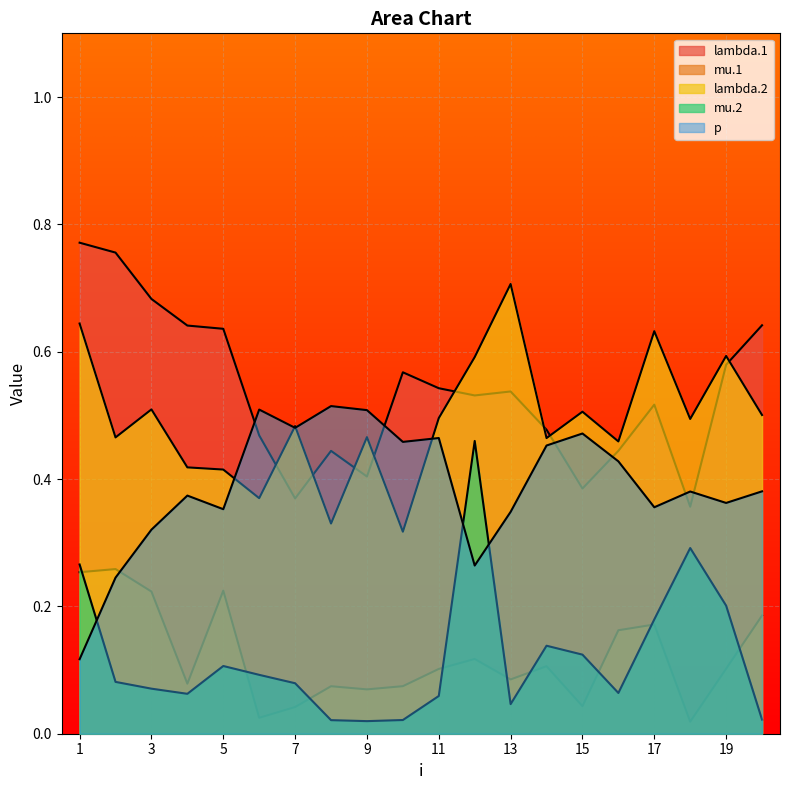

What is the greatest value displayed?

0.8